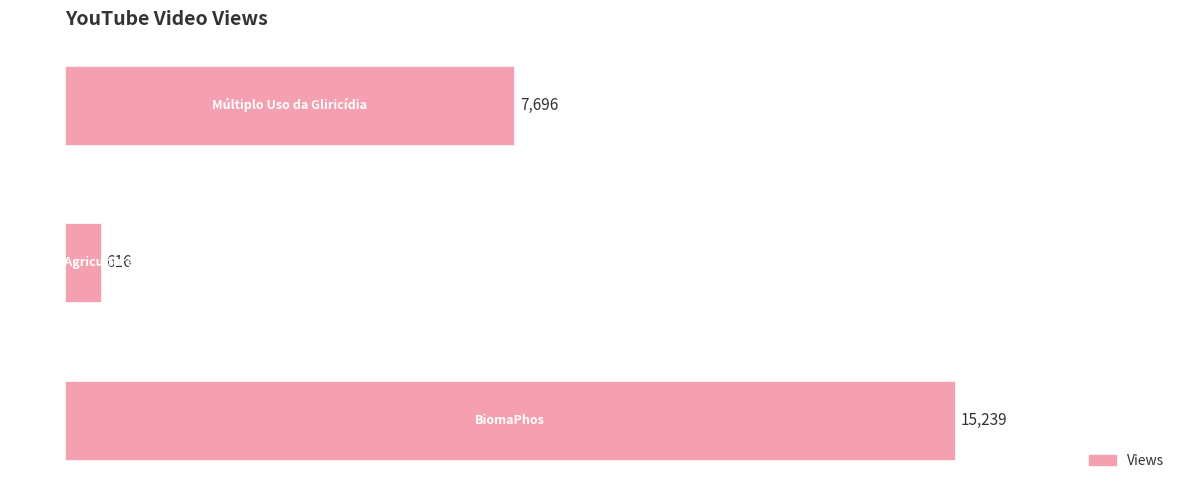

What is the greatest value displayed?

15239